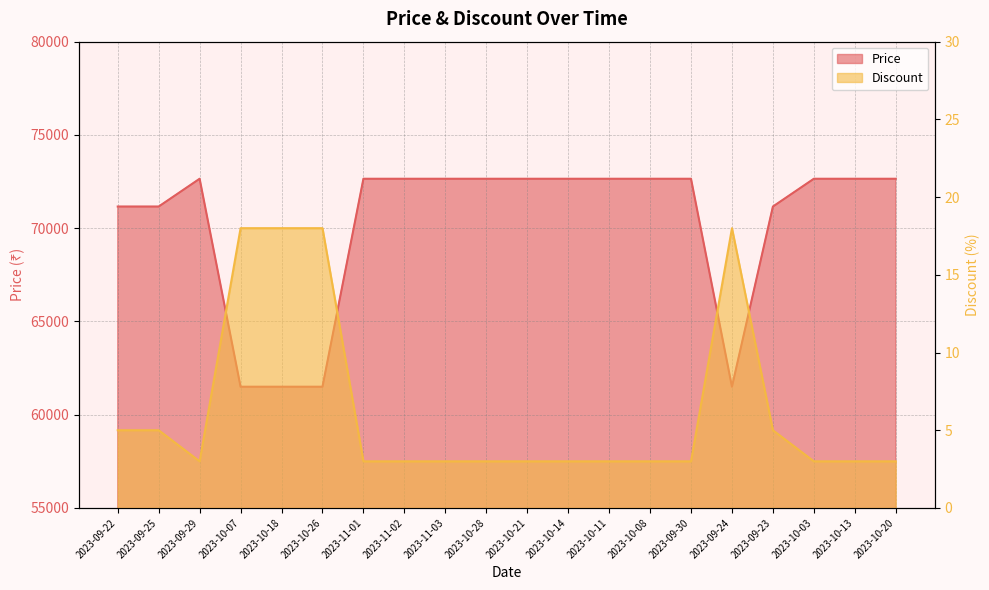

How many distinct data groups are displayed?

2